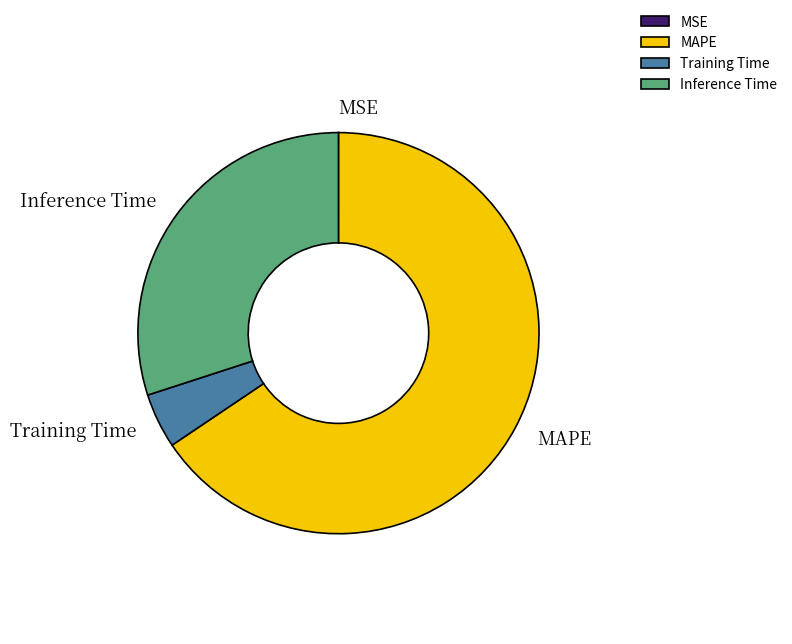

Is Inference Time the majority of the pie?

No